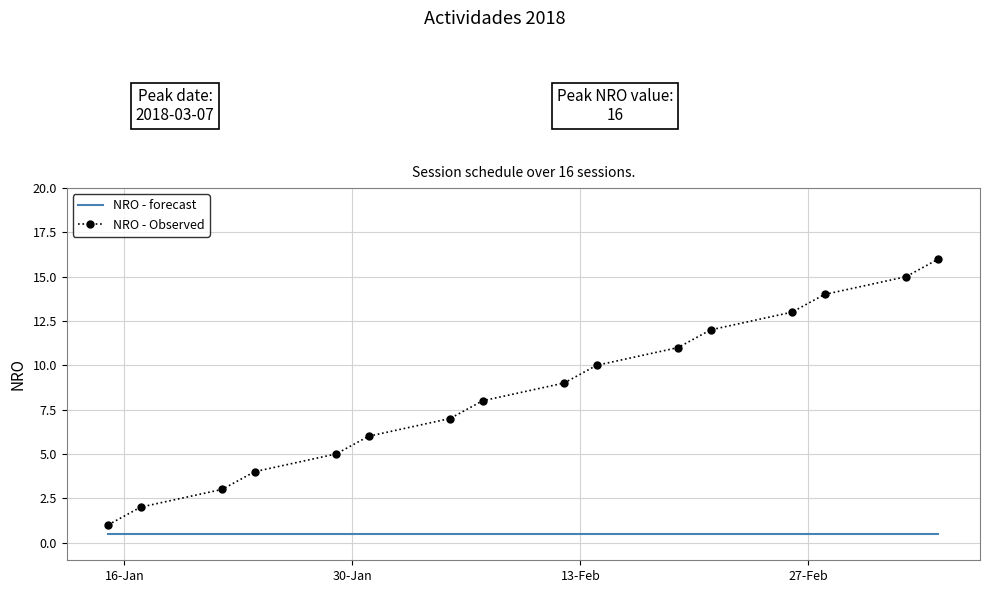

Which series has the widest spread of values?

NRO - Observed